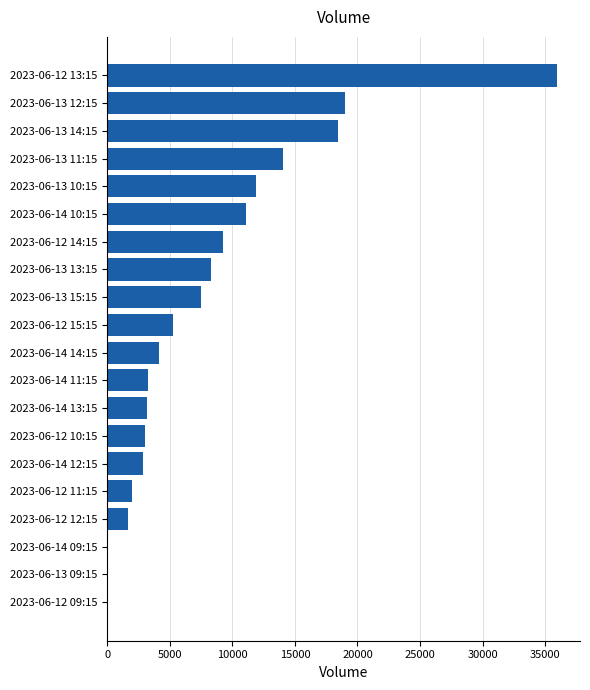

What is the sum of all values?

160829